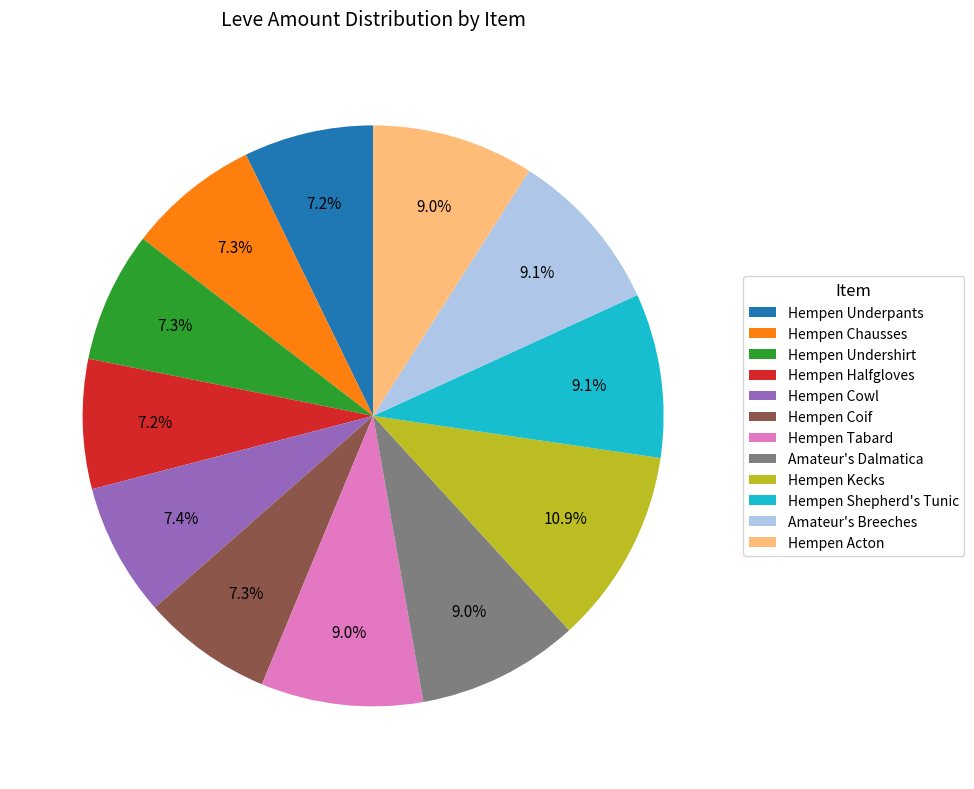

Which has a higher value, Hempen Halfgloves or Amateur's Dalmatica?

Amateur's Dalmatica